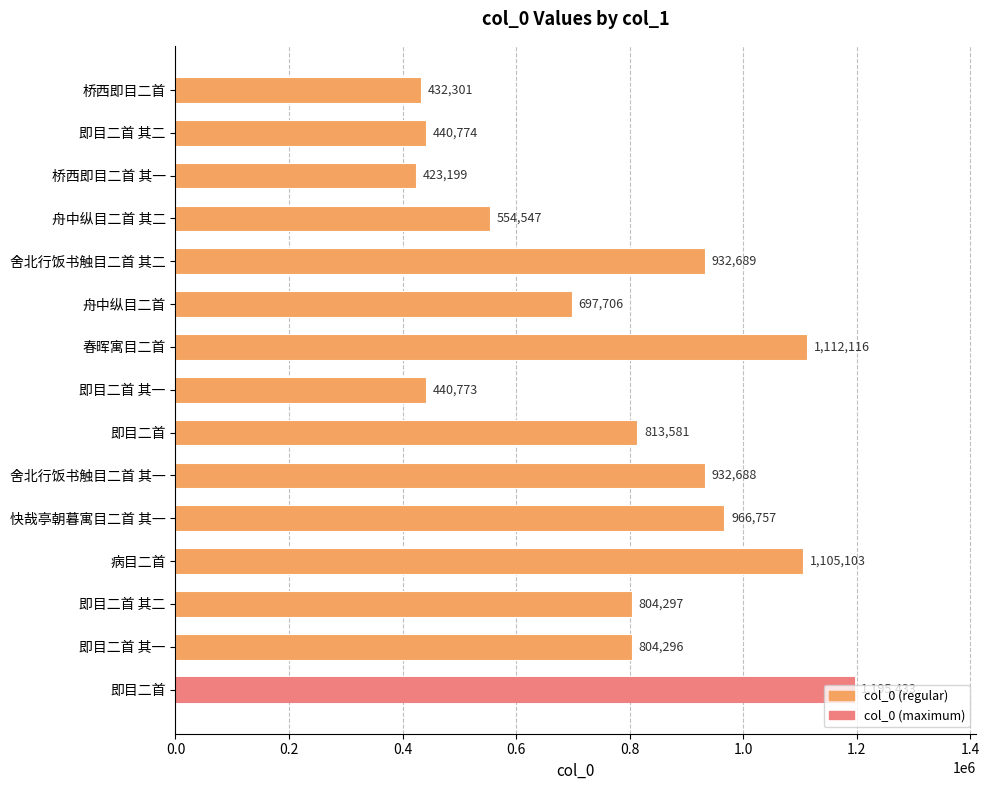

What is the difference between the second highest and second lowest values?

679815